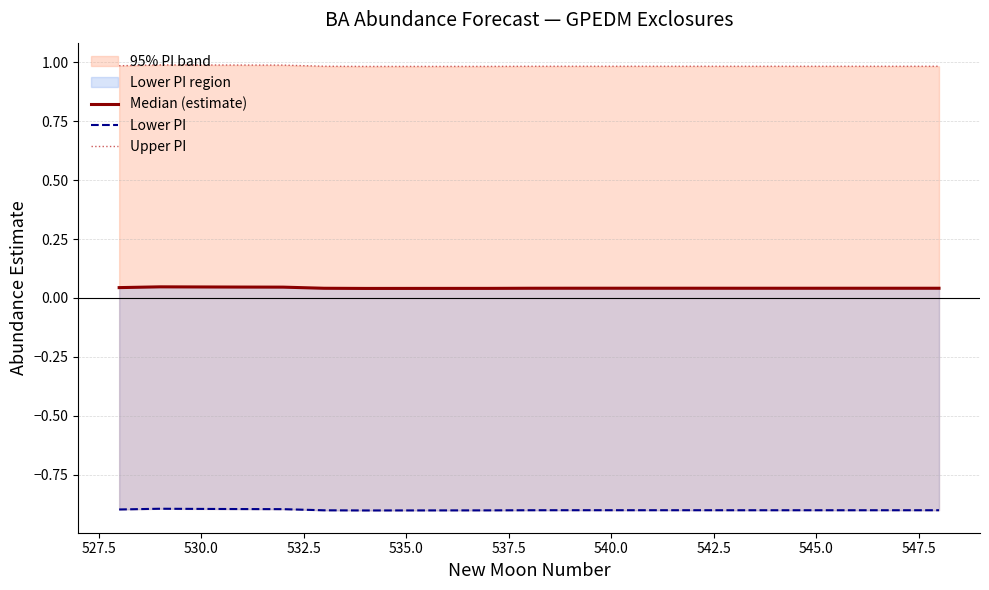

What is the highest value of the Upper PI series?

1.0